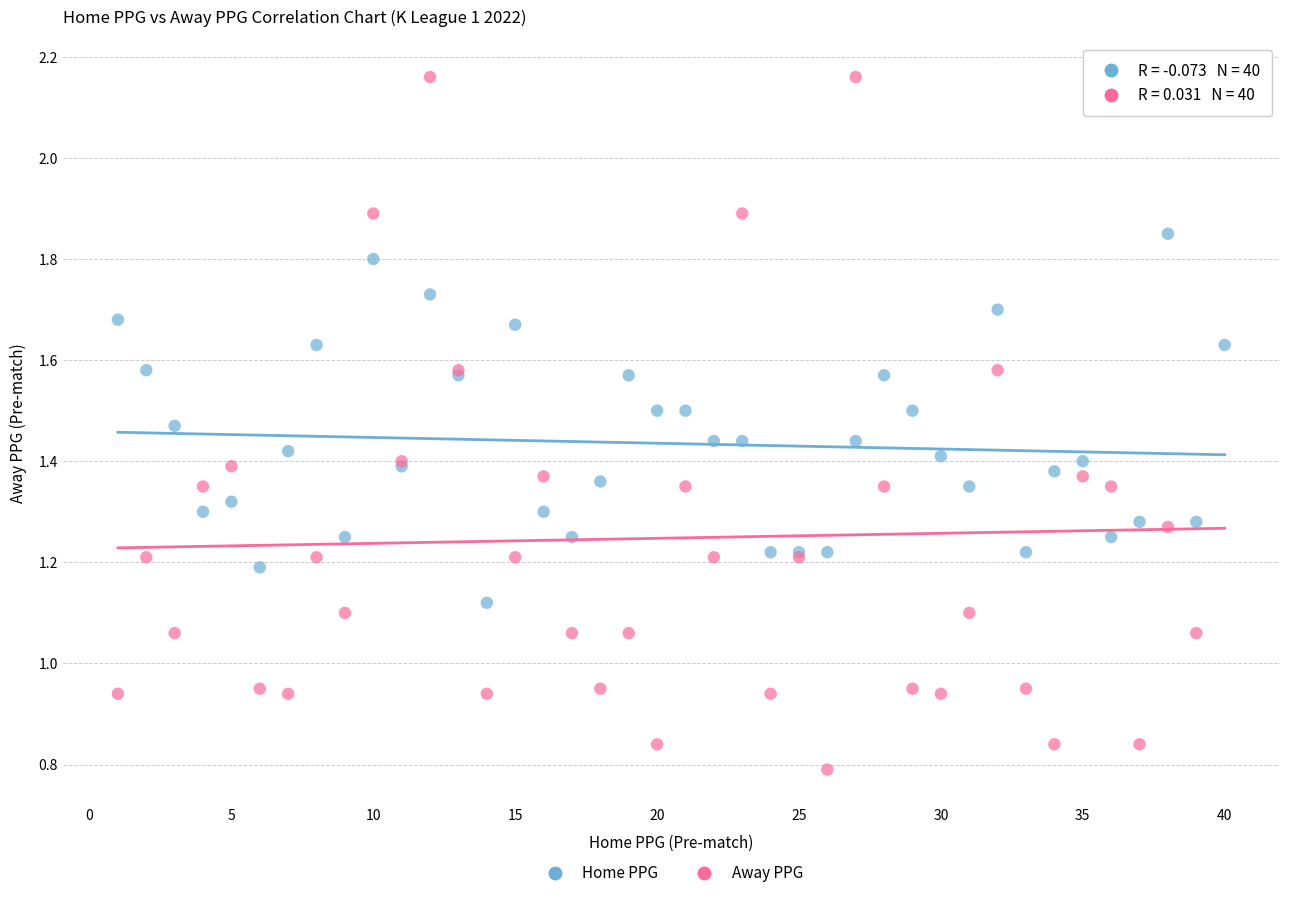

Which series reaches the maximum Y coordinate?

Away PPG